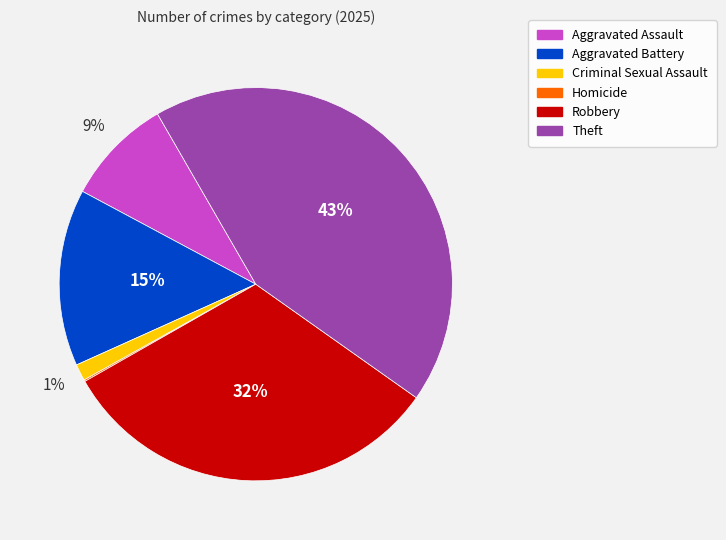

What percentage is the Aggravated Battery slice, to the nearest percent?

15%